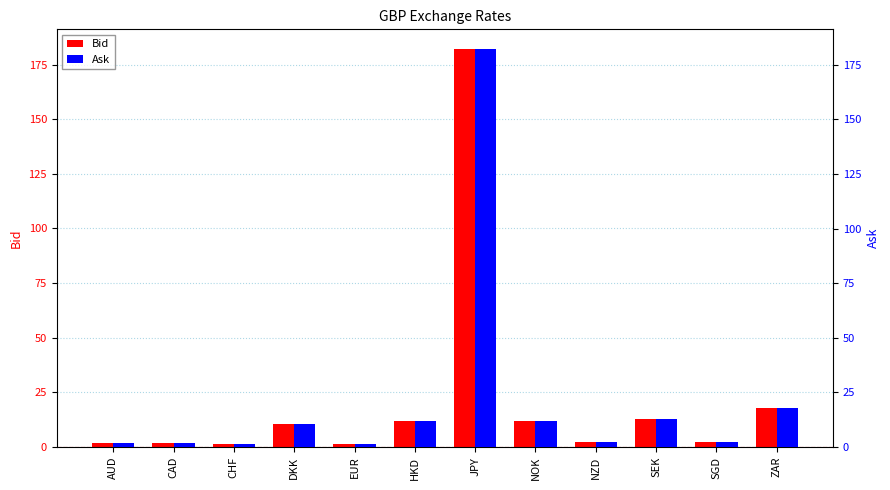

What is the difference between the maximum and minimum values in the Bid series?

180.7